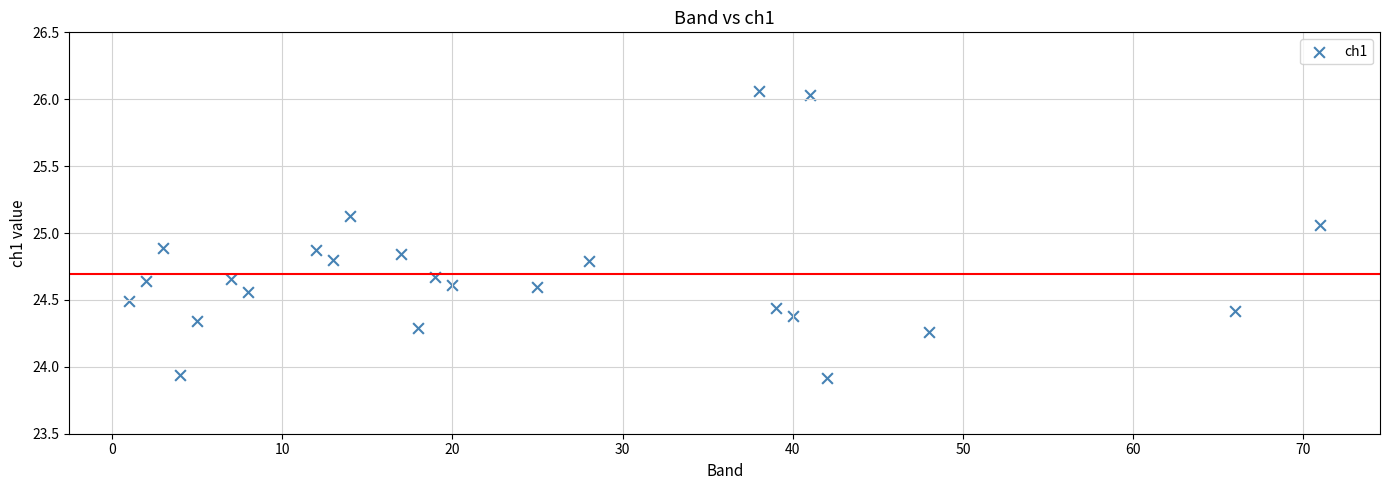

What is the range of X values (max minus min)?

70.0